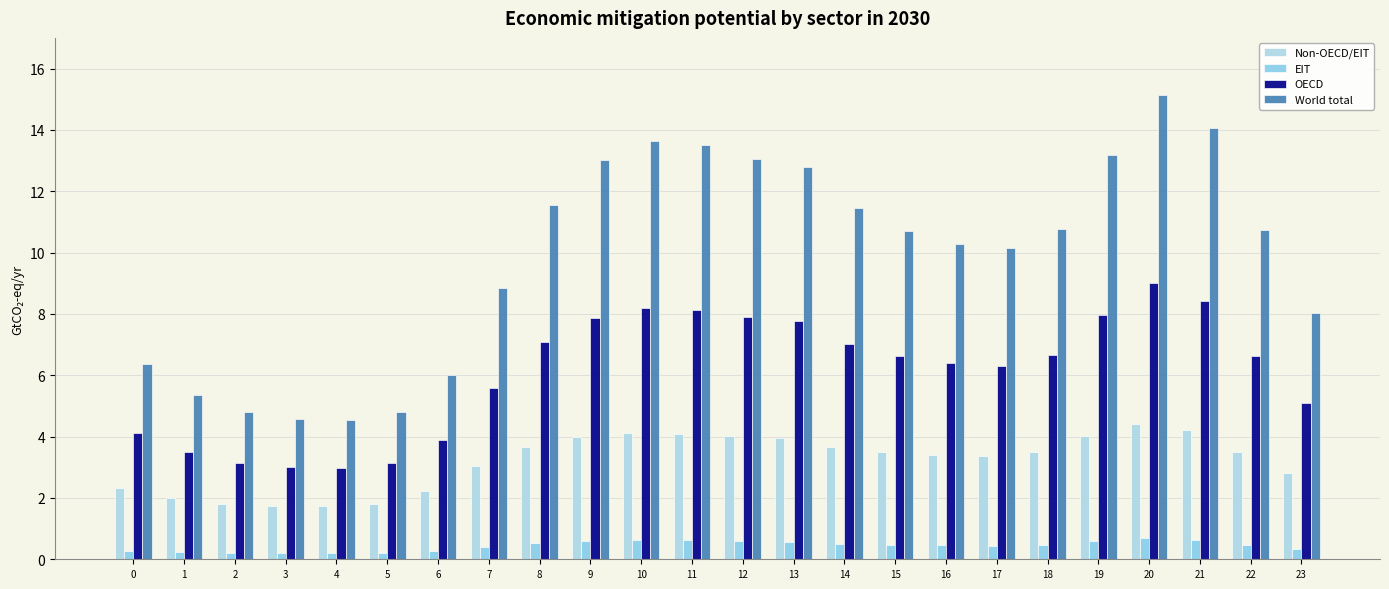

What is the sum of the World total values at 13 and 20?

28.0